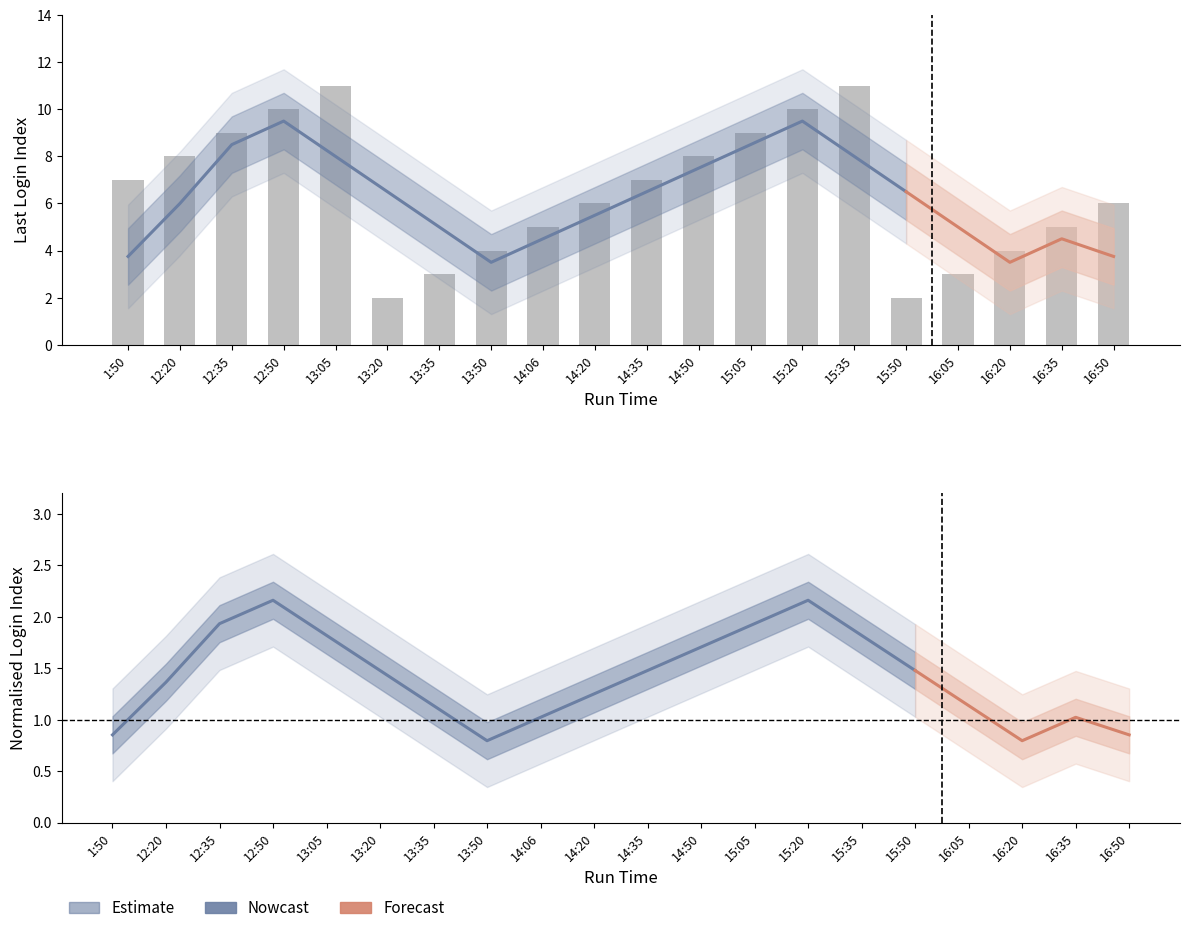

The chart shows a value of 10 at 15:20. True or false?

True